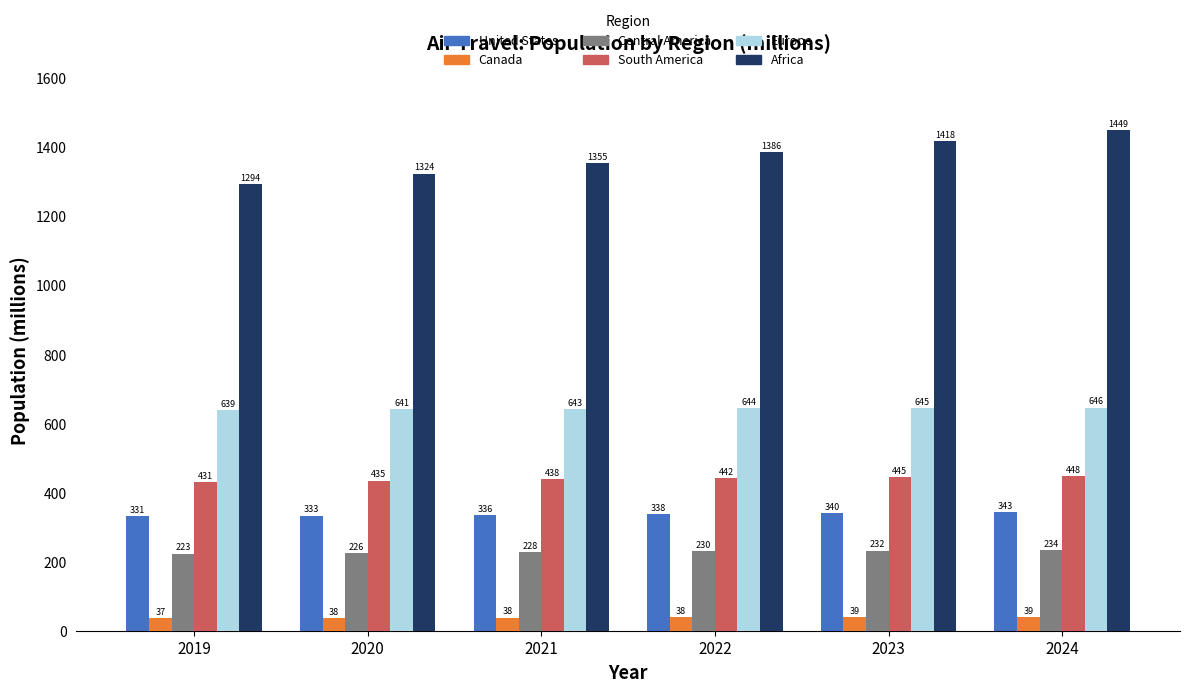

What is the value of the Europe bar at the 5th from the left?

644.9